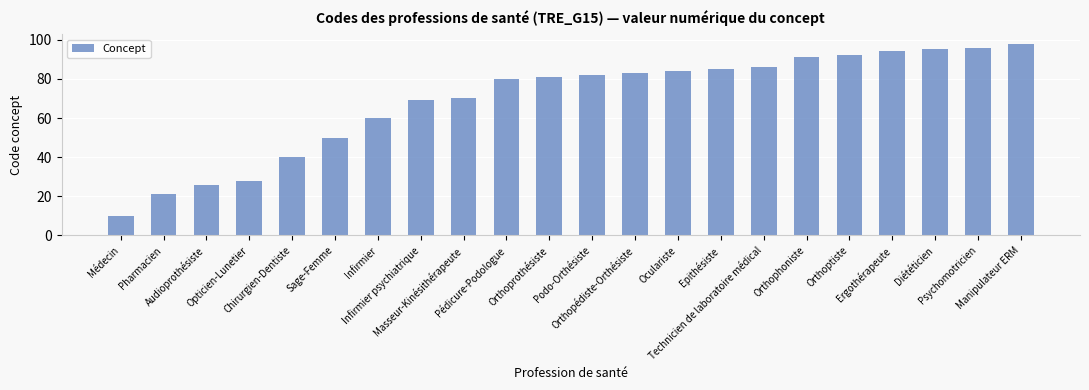

What position from the right is Orthoptiste?

5